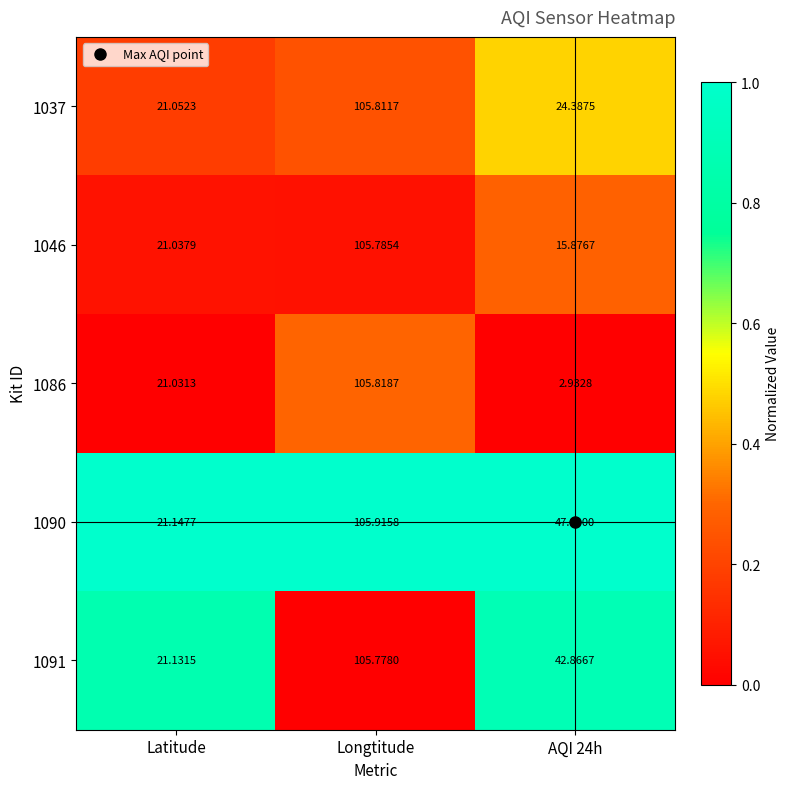

Which series changed the most between Latitude and Longtitude?

1086